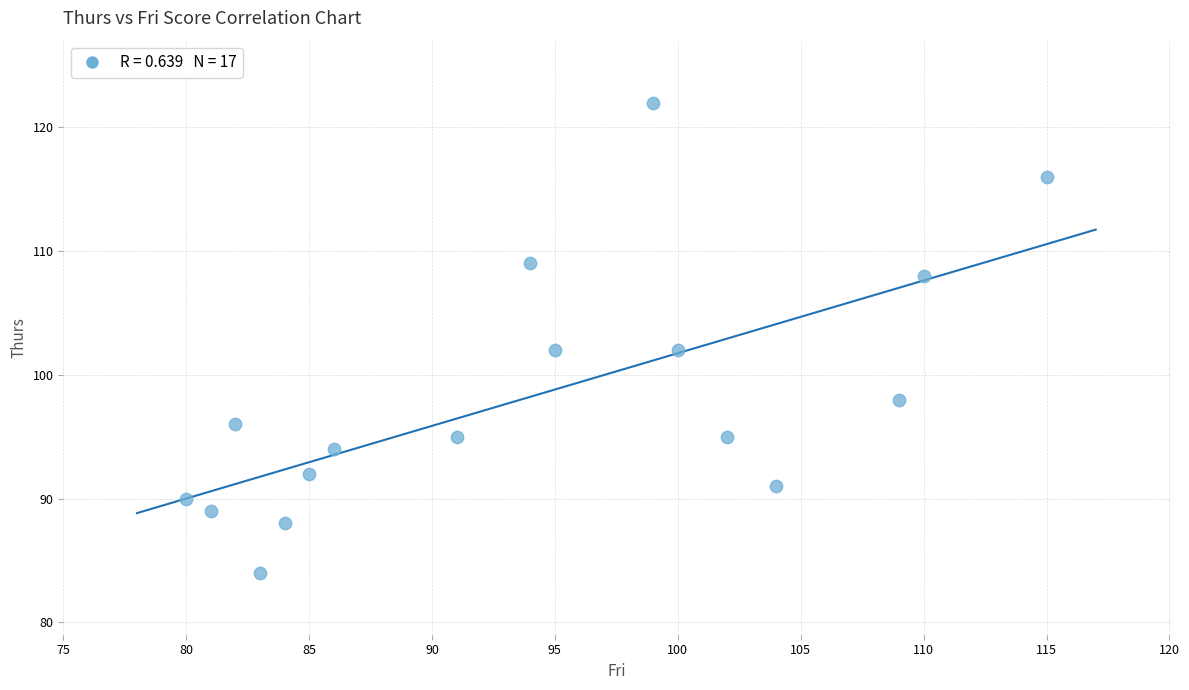

What is the range of Y values (max minus min)?

38